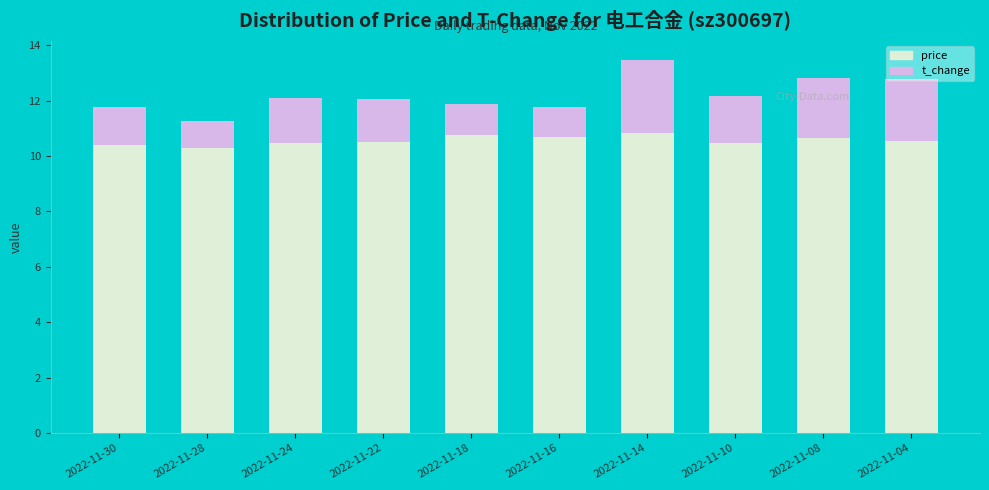

The price series shows 17.0 at 2022-11-22. True or false?

False